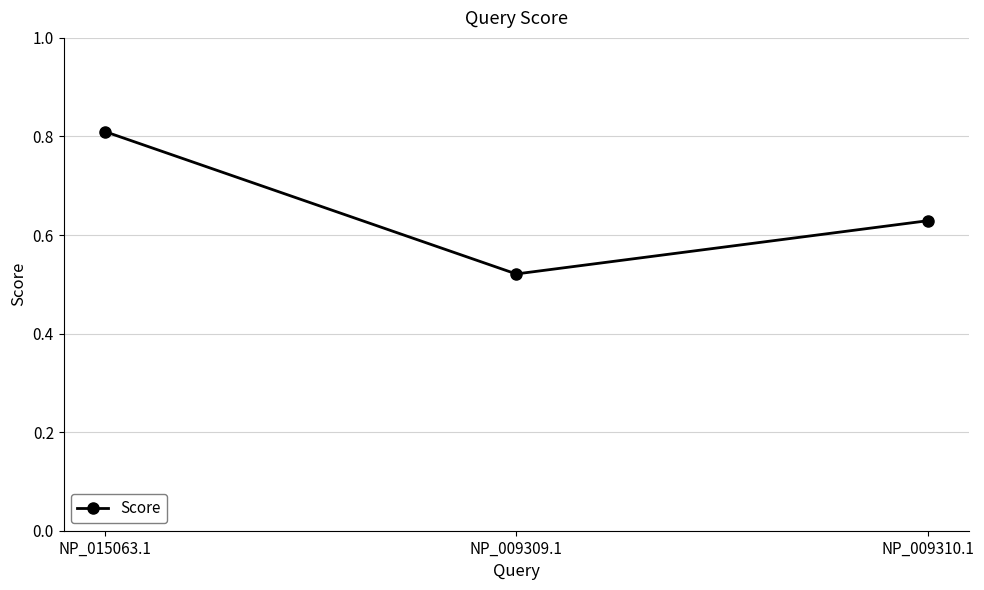

What is the difference between the maximum and minimum values?

0.3